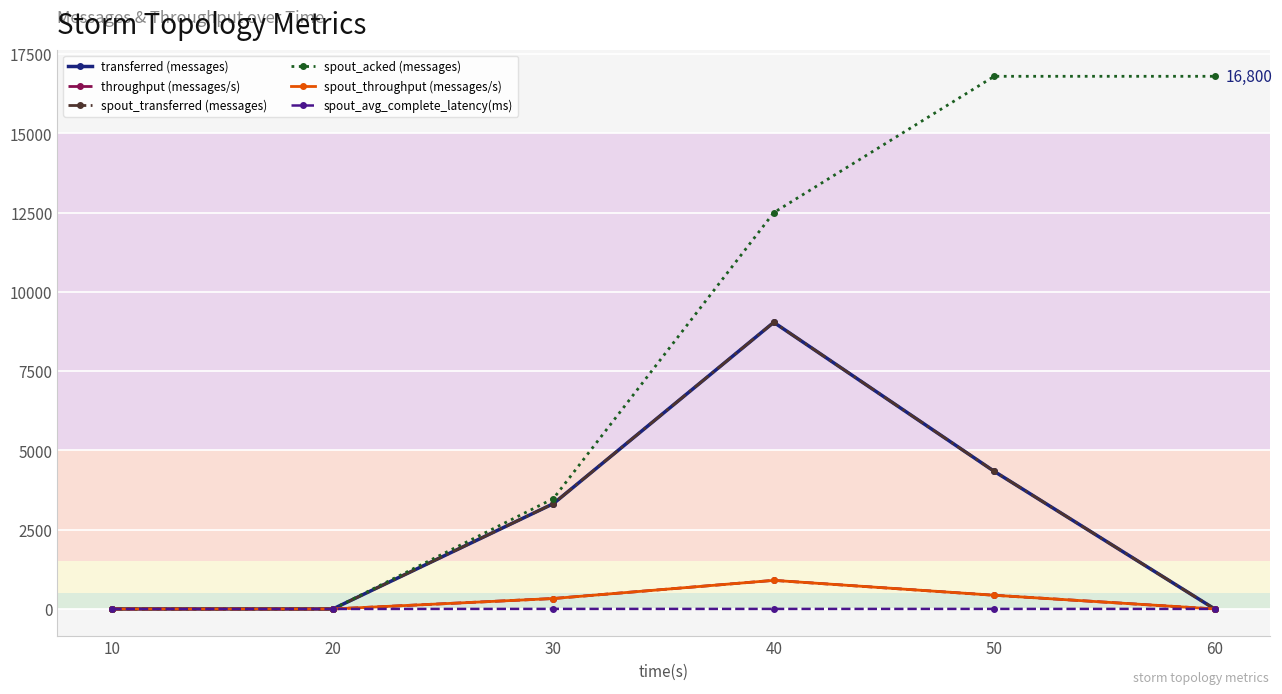

The throughput (messages/s) series shows -613.5 at 10. True or false?

False